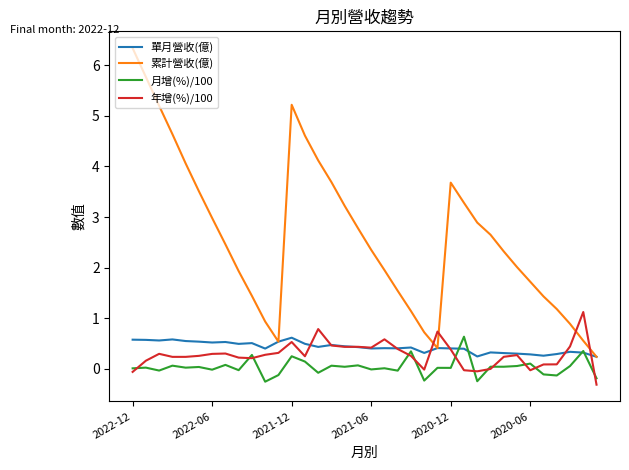

Which series has the largest total across all categories?

累計營收(億)